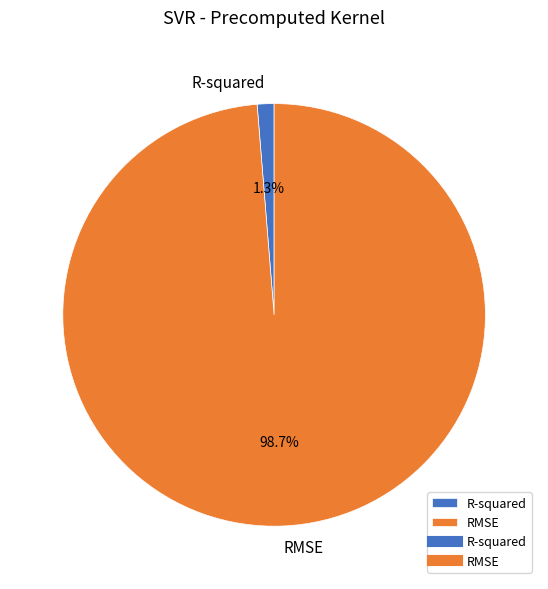

Rank the categories by value from lowest to highest.

R-squared, RMSE